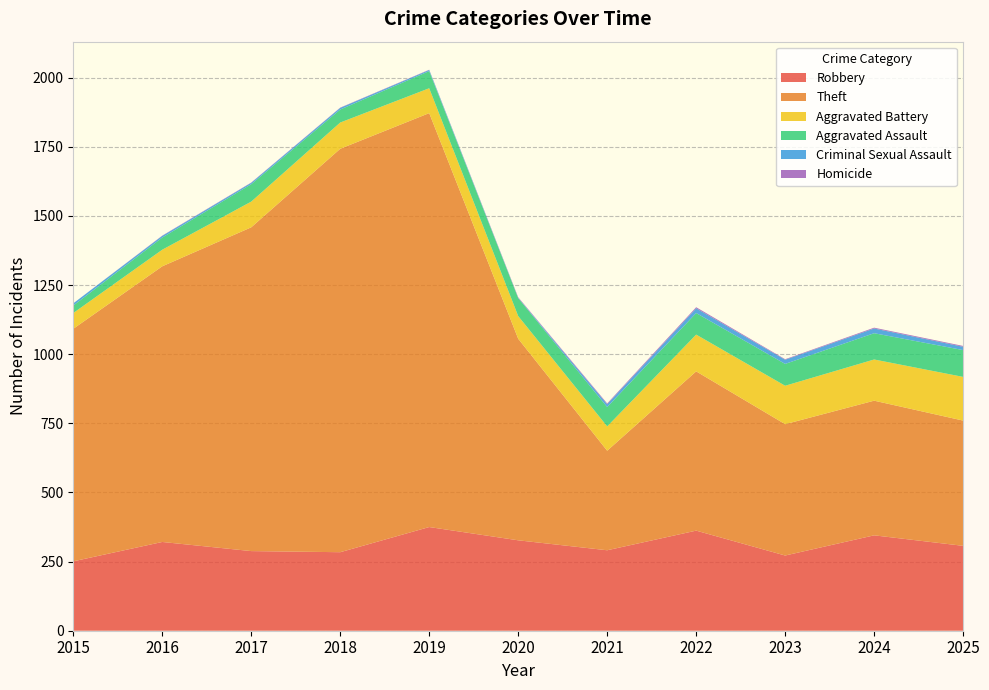

Reading left to right, what are all the values shown in this chart?

Robbery: 2015=251	2016=321	2017=288	2018=284	2019=375	2020=327	2021=291	2022=362	2023=272	2024=345	2025=307
Theft: 2015=841	2016=997	2017=1171	2018=1459	2019=1497	2020=729	2021=360	2022=576	2023=475	2024=487	2025=453
Aggravated Battery: 2015=57	2016=60	2017=93	2018=95	2019=90	2020=82	2021=88	2022=133	2023=139	2024=149	2025=158
Aggravated Assault: 2015=27	2016=44	2017=63	2018=47	2019=62	2020=65	2021=70	2022=78	2023=79	2024=95	2025=97
Criminal Sexual Assault: 2015=8	2016=6	2017=5	2018=6	2019=4	2020=1	2021=10	2022=17	2023=15	2024=17	2025=12
Homicide: 2015=0	2016=1	2017=1	2018=1	2019=1	2020=2	2021=3	2022=4	2023=2	2024=3	2025=3